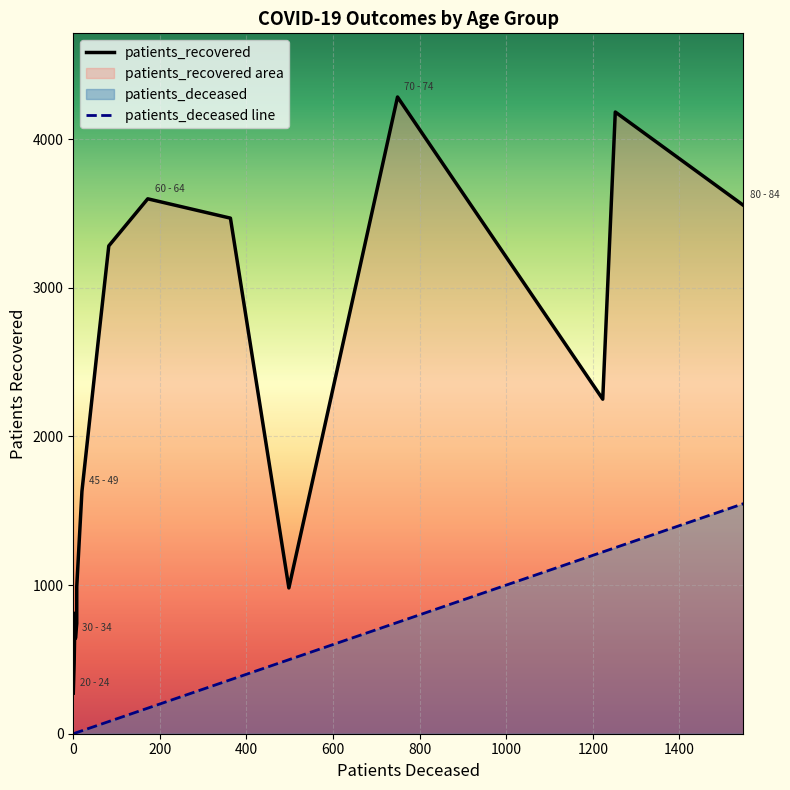

Reading left to right, list all the values displayed in this chart.

patients_deceased: <20=4	20 - 24=0	25 - 29=2	30 - 34=5	35 - 39=8	40 - 44=8	45 - 49=20	50 - 54=57	55 - 59=82	60 - 64=172	65 - 69=363	70 - 74=749	75 - 79=1252	80 - 84=1548	85 - 89=1223	>90=498
patients_recovered: <20=811	20 - 24=273	25 - 29=470	30 - 34=642	35 - 39=742	40 - 44=989	45 - 49=1631	50 - 54=2625	55 - 59=3282	60 - 64=3599	65 - 69=3469	70 - 74=4284	75 - 79=4183	80 - 84=3555	85 - 89=2251	>90=981